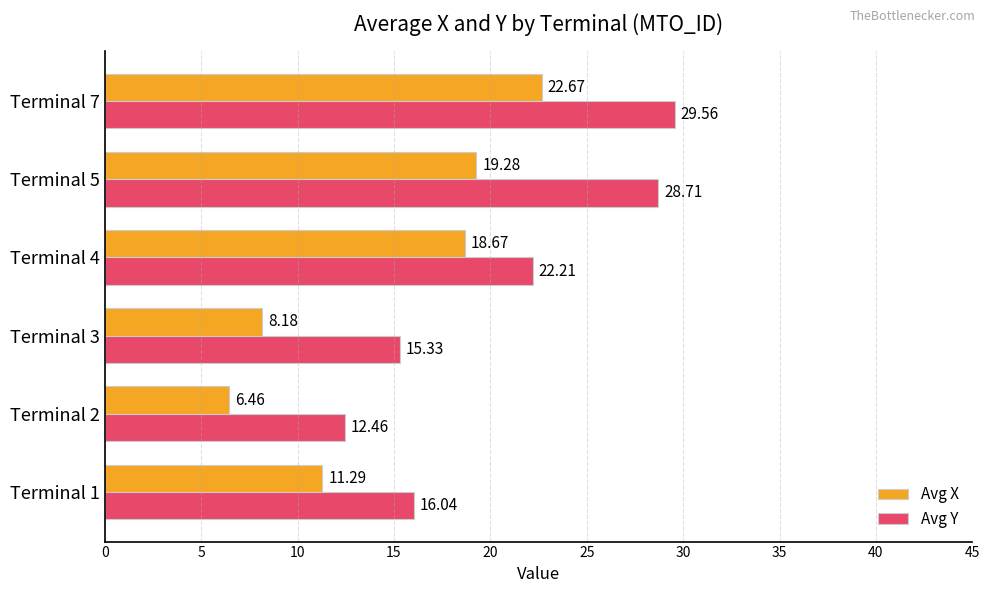

What is the difference between the second highest and second lowest values in the Avg Y series?

13.4